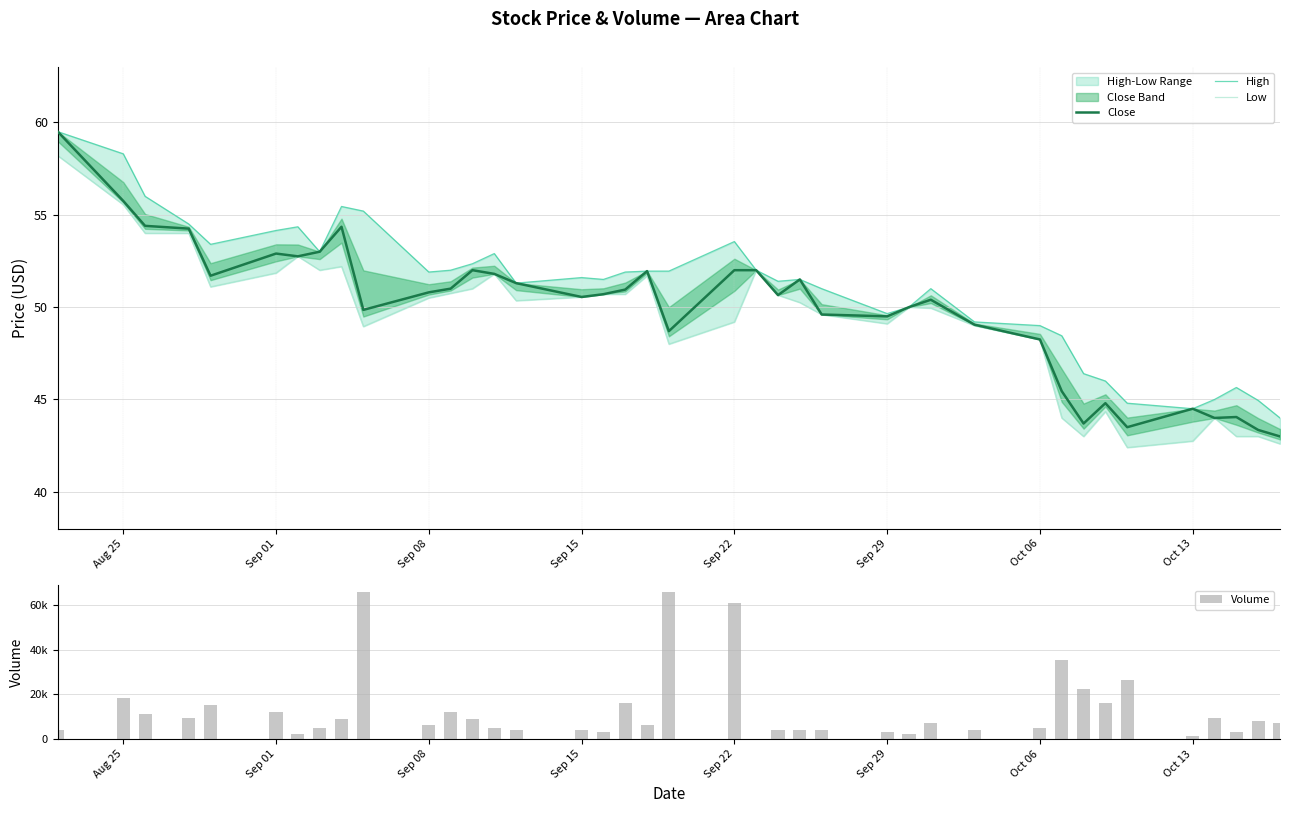

Reading right to left, extract all data points from this chart.

Close: 43.0	43.3	44.0	44.0	44.5	43.5	44.8	43.7	45.5	48.2	49.0	50.4	50.0	49.5	49.6	51.5	50.7	52.0	52.0	48.7	52.0	51.0	50.7	50.5	51.3	51.8	52.0	51.0	50.8	49.8	54.3	53.0	52.8	52.9	51.7	54.2	54.4	55.8	59.5
High: 44.0	45.0	45.7	45.0	44.5	44.8	46.0	46.4	48.5	49.0	49.2	51.0	50.0	49.7	51.0	51.5	51.4	52.0	53.5	52.0	52.0	51.9	51.5	51.6	51.3	52.9	52.3	52.0	51.9	55.2	55.5	53.0	54.3	54.2	53.4	54.5	56.0	58.3	59.5
Low: 42.6	43.0	43.0	44.0	42.8	42.4	44.3	43.0	44.0	48.2	49.0	50.0	50.0	49.1	49.6	50.2	50.7	52.0	49.2	48.0	51.7	50.7	50.7	50.5	50.3	51.8	51.0	50.8	50.5	49.0	52.2	52.0	52.8	51.8	51.1	54.0	54.0	55.5	58.2
Volume: 7200.0	8000.0	3200.0	9600.0	1600.0	26400.0	16000.0	22400.0	35200.0	4800.0	4000.0	7200.0	2400.0	3200.0	4000.0	4000.0	4000.0	0.0	60800.0	65600.0	6400.0	16000.0	3200.0	4000.0	4000.0	4800.0	8800.0	12000.0	6400.0	65600.0	8800.0	4800.0	2400.0	12000.0	15200.0	9600.0	11200.0	18400.0	4000.0